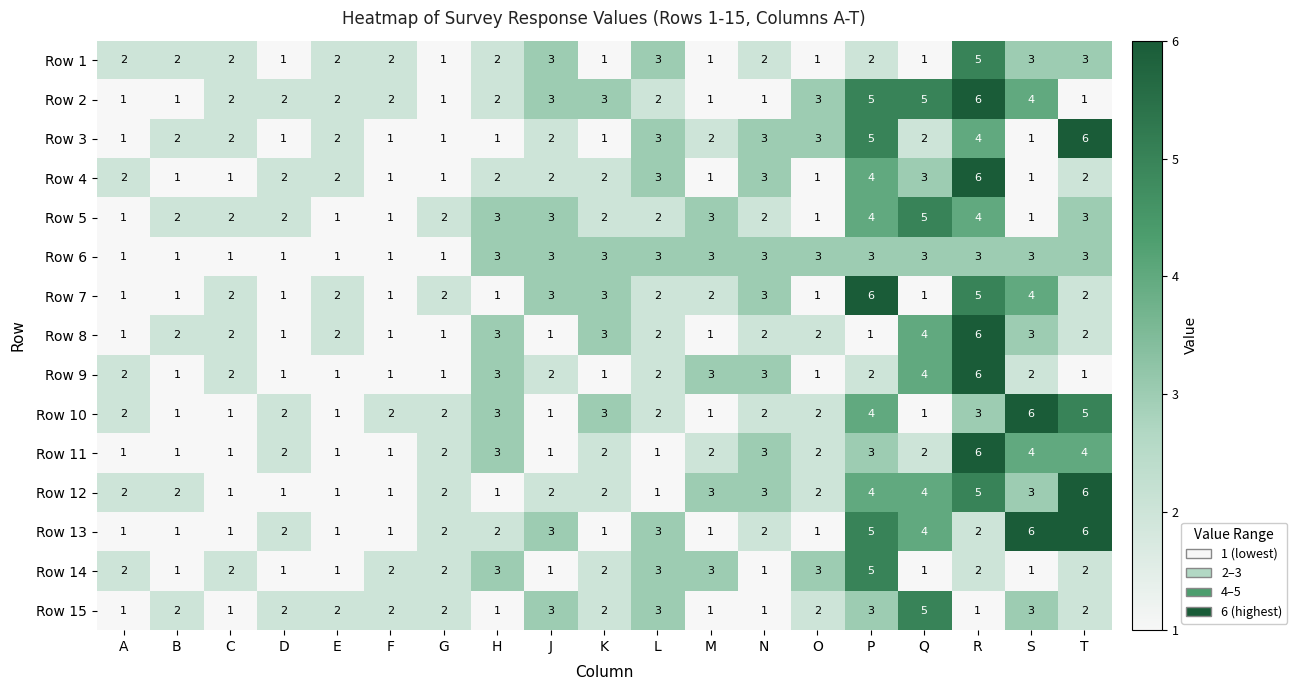

Count the Row 5 values in the range 1 to 3.

16